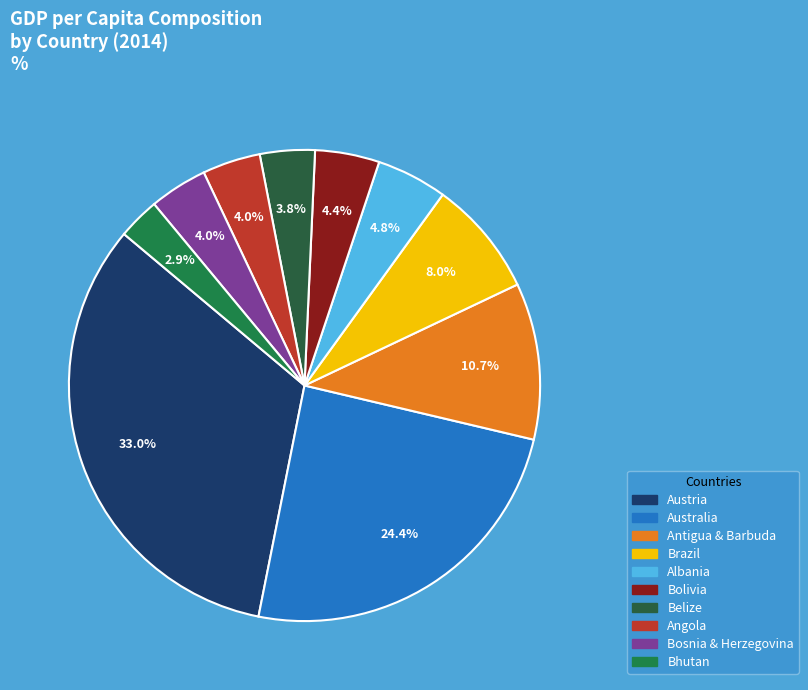

Approximately how many times larger is the value at Bosnia & Herzegovina compared to Bolivia?

0.9